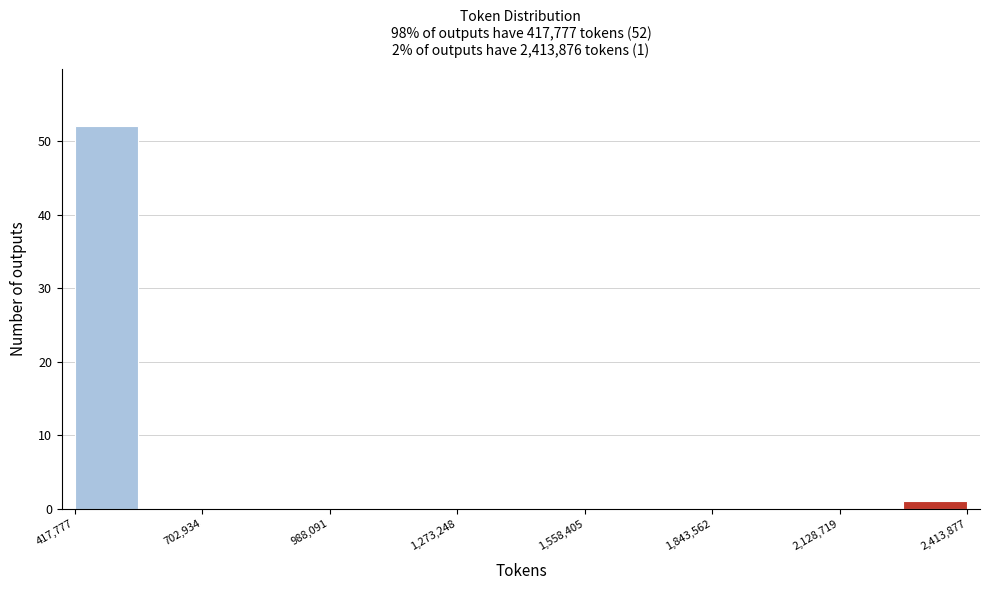

Read against the x-axis, roughly where is the centre of the tallest bar?

500000